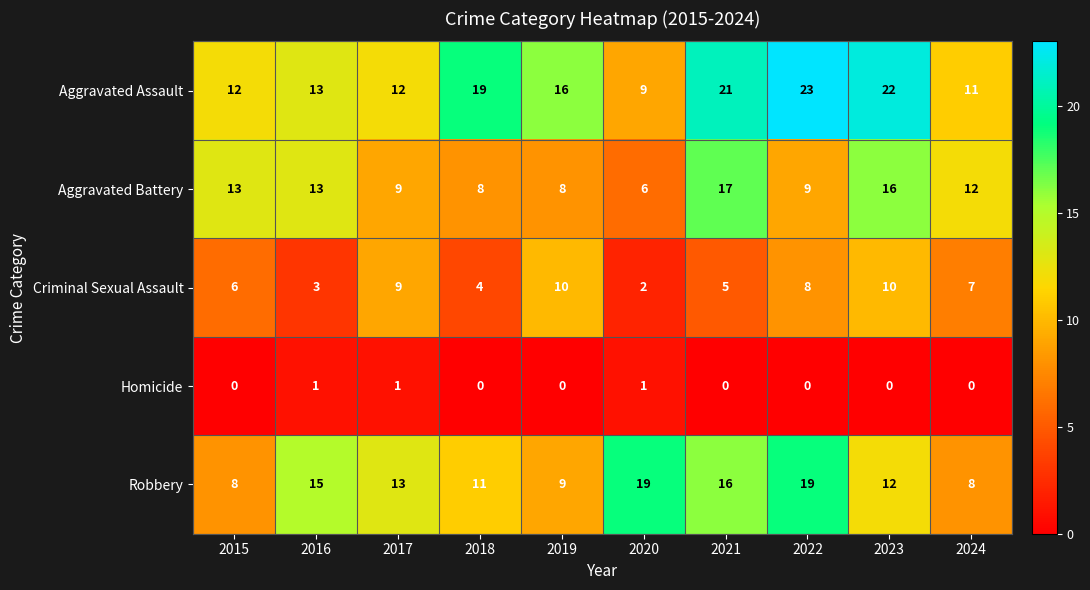

Which series has the largest total across all categories?

Aggravated Assault